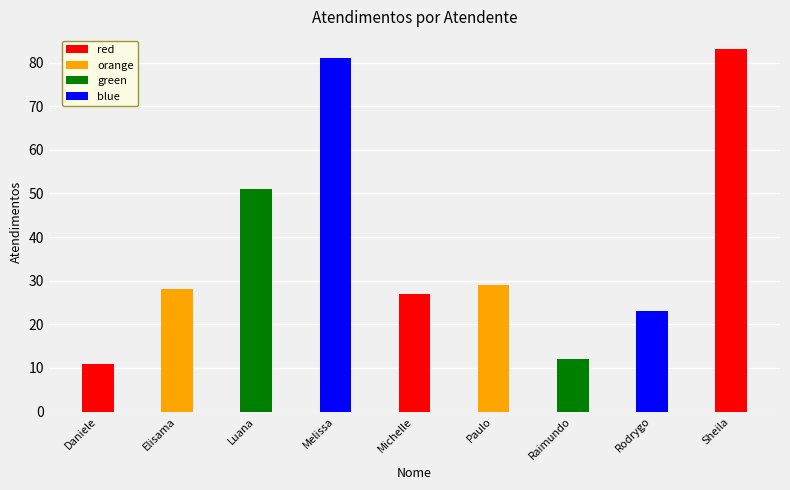

Does the chart contain stacked bars?

No